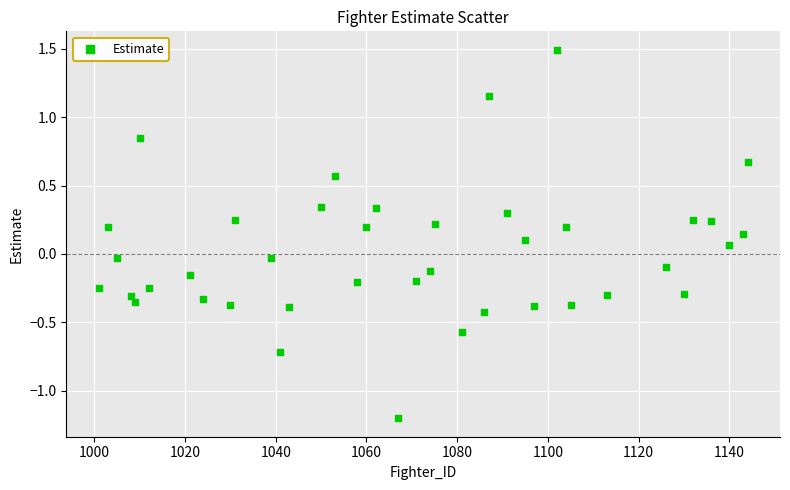

What is the range of X values (max minus min)?

143.0